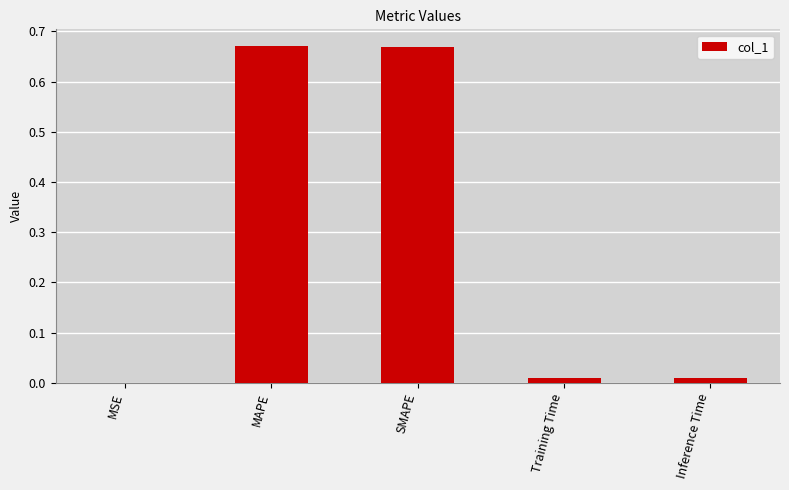

Are the bars horizontal?

No